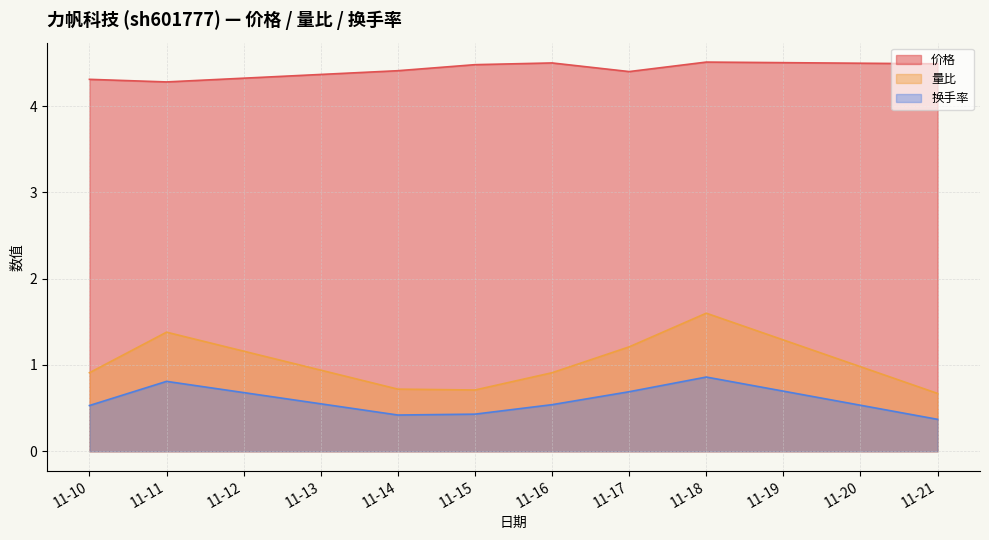

What are all the series names shown in the legend?

价格, 量比, 换手率